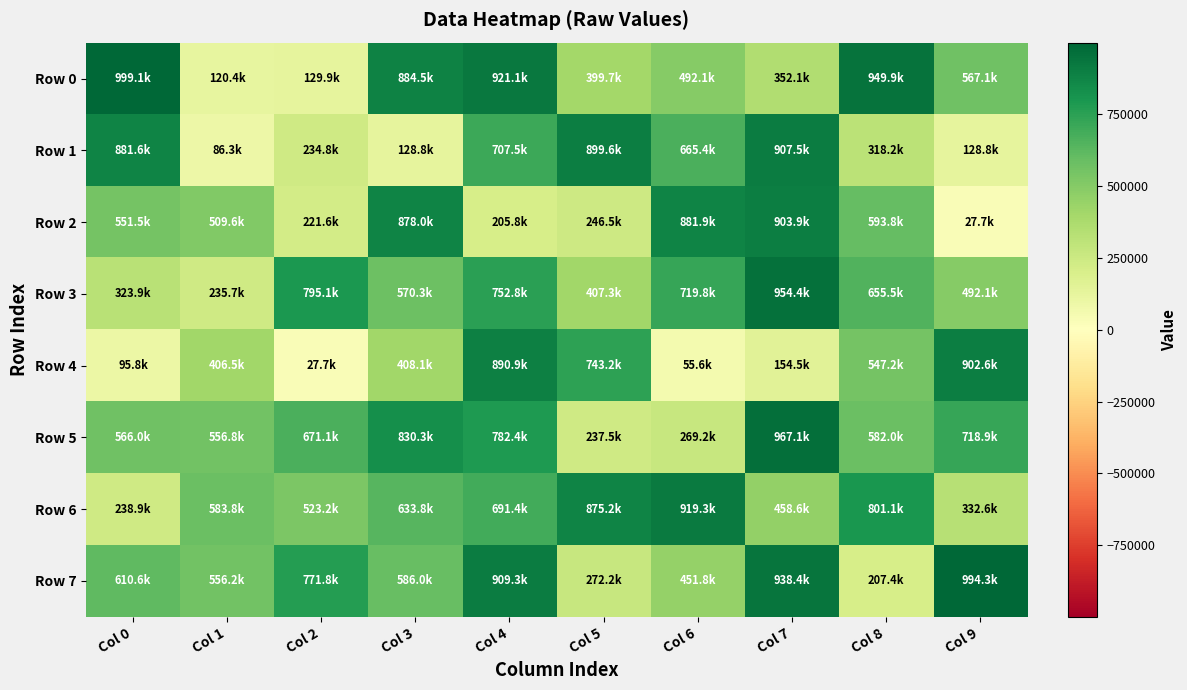

Reading right to left, list all the values displayed in this chart.

Row 0: Col 9=567085	Col 8=949902	Col 7=352071	Col 6=492113	Col 5=399658	Col 4=921090	Col 3=884527	Col 2=129909	Col 1=120420	Col 0=999109
Row 1: Col 9=128840	Col 8=318209	Col 7=907471	Col 6=665434	Col 5=899584	Col 4=707502	Col 3=128790	Col 2=234830	Col 1=86323	Col 0=881594
Row 2: Col 9=27709	Col 8=593809	Col 7=903855	Col 6=881913	Col 5=246500	Col 4=205841	Col 3=878032	Col 2=221586	Col 1=509617	Col 0=551500
Row 3: Col 9=492119	Col 8=655527	Col 7=954427	Col 6=719783	Col 5=407255	Col 4=752816	Col 3=570272	Col 2=795108	Col 1=235678	Col 0=323853
Row 4: Col 9=902593	Col 8=547152	Col 7=154476	Col 6=55569	Col 5=743165	Col 4=890895	Col 3=408114	Col 2=27657	Col 1=406481	Col 0=95813
Row 5: Col 9=718905	Col 8=582020	Col 7=967129	Col 6=269249	Col 5=237464	Col 4=782413	Col 3=830259	Col 2=671134	Col 1=556849	Col 0=566044
Row 6: Col 9=332644	Col 8=801135	Col 7=458636	Col 6=919256	Col 5=875173	Col 4=691388	Col 3=633771	Col 2=523187	Col 1=583784	Col 0=238858
Row 7: Col 9=994272	Col 8=207445	Col 7=938436	Col 6=451796	Col 5=272170	Col 4=909348	Col 3=586029	Col 2=771751	Col 1=556193	Col 0=610598